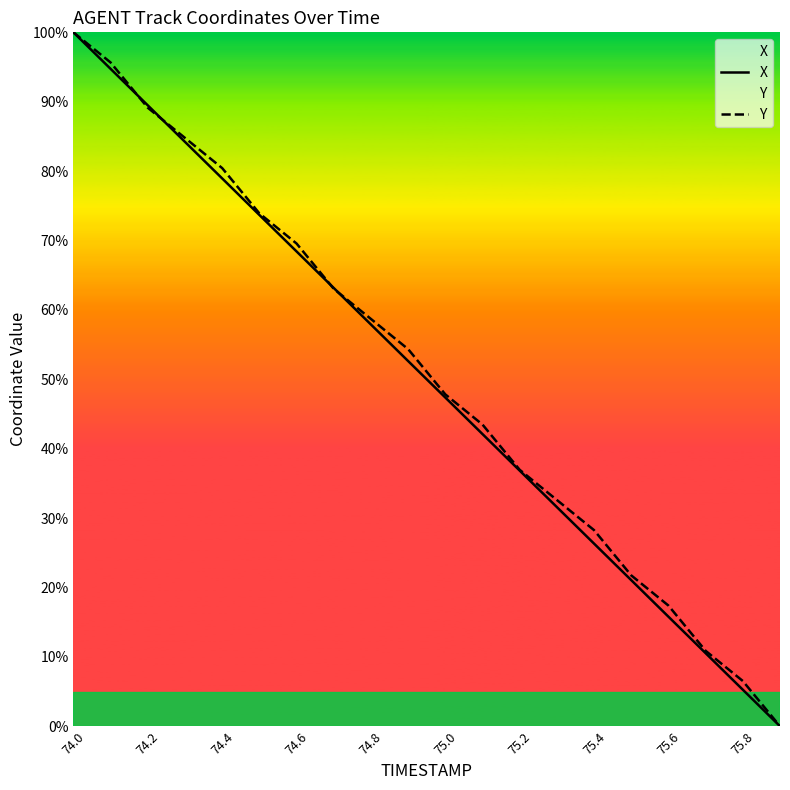

What are all the series names shown in the legend?

X, Y